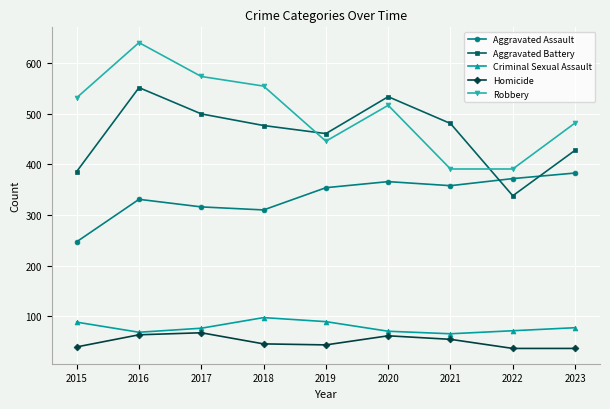

Rank the series by their maximum value, from lowest to highest.

Homicide, Criminal Sexual Assault, Aggravated Assault, Aggravated Battery, Robbery